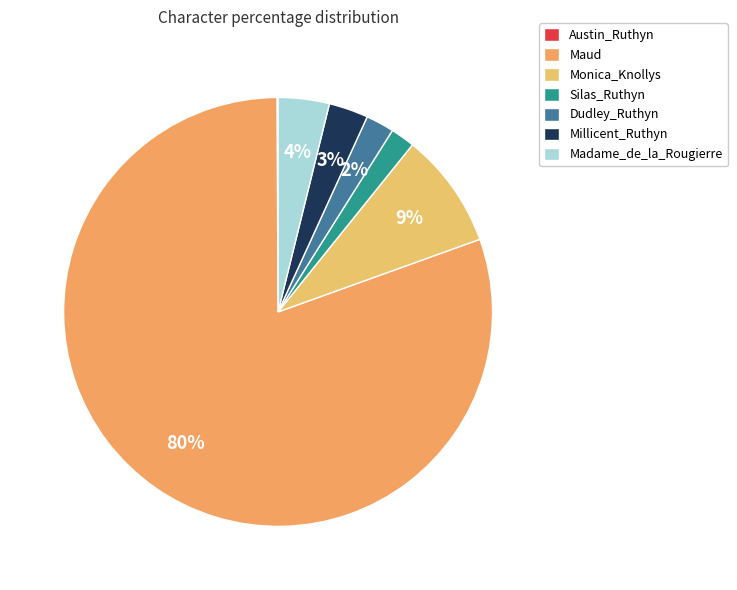

How many slices are in this pie chart?

7